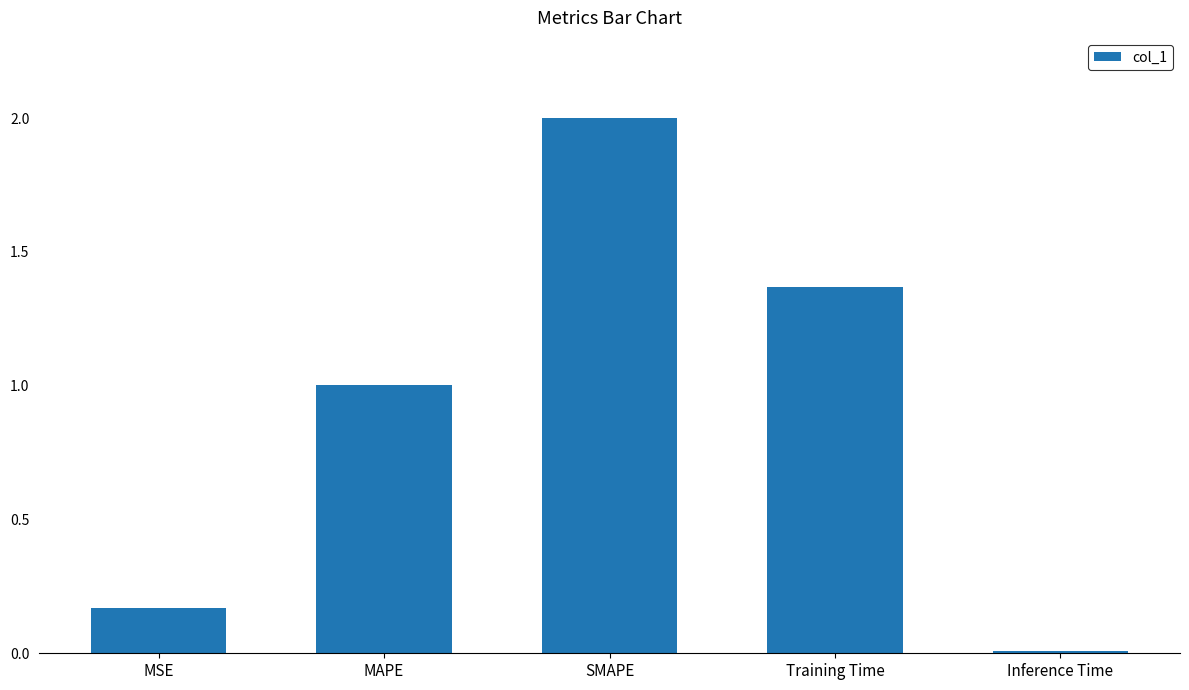

What is the sum of the values at MAPE and Training Time?

2.4